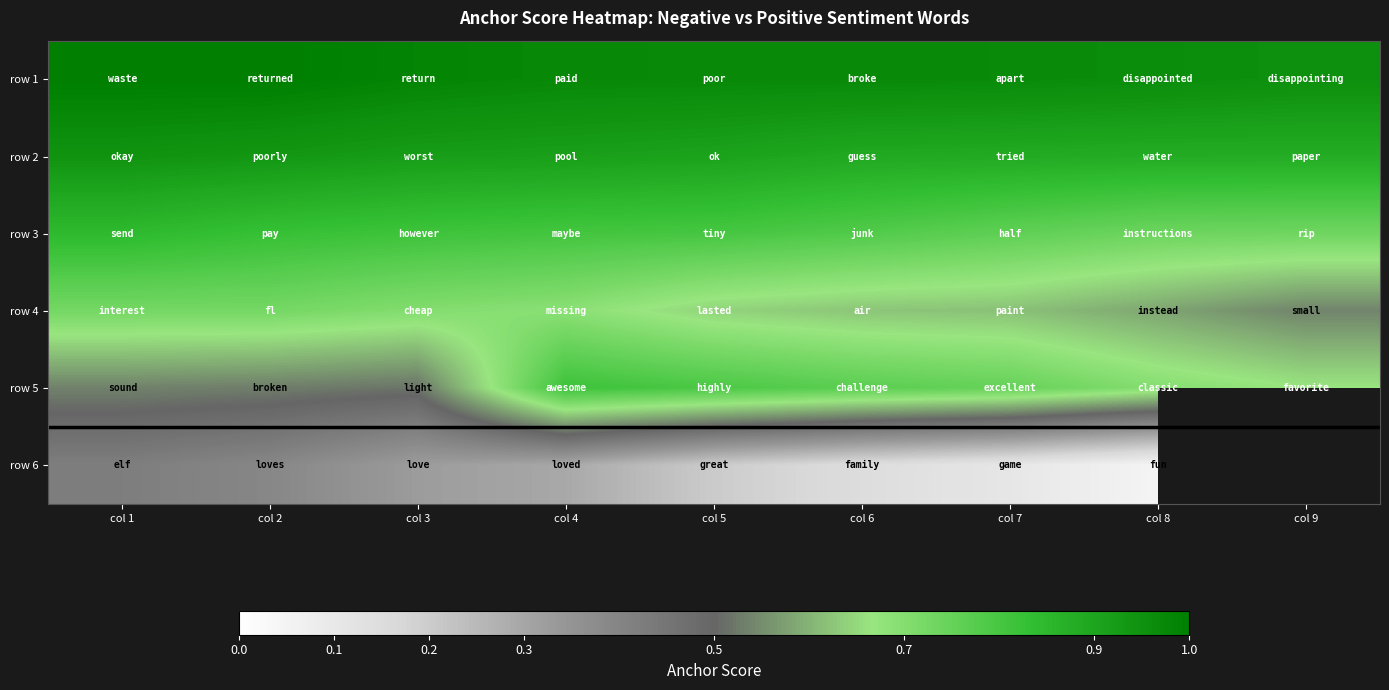

What is the greatest value displayed?

1.0